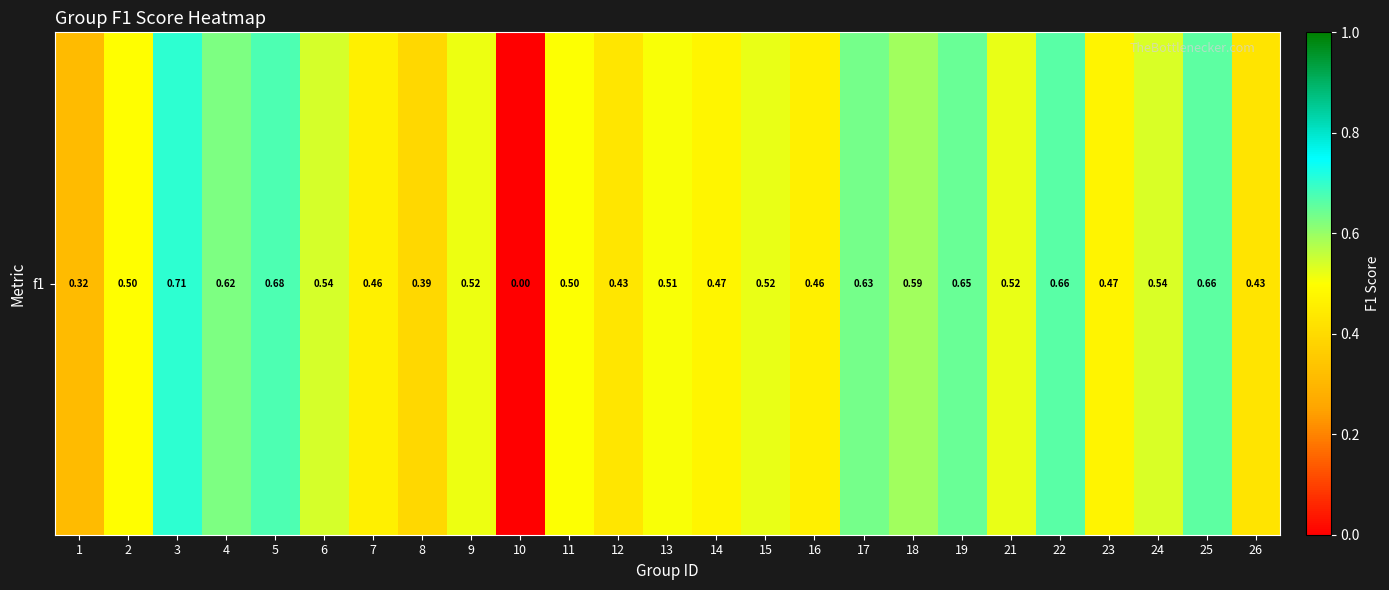

Where is the data nearest to the value 0?

10